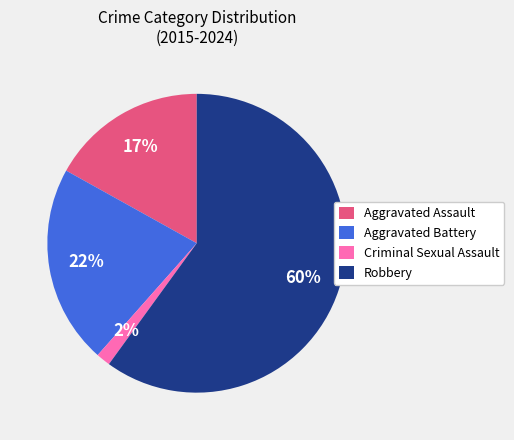

To the nearest percent, what portion does Aggravated Battery represent?

22%